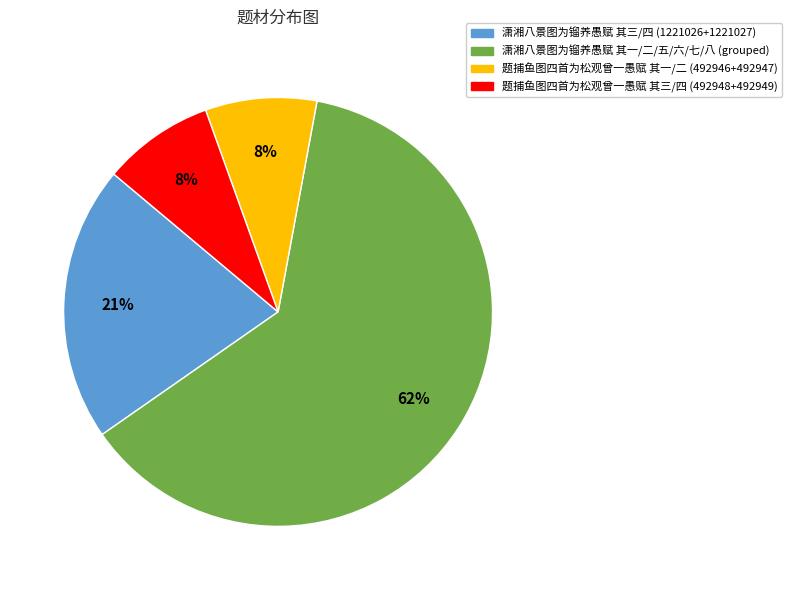

Is there a majority slice in this chart?

Yes